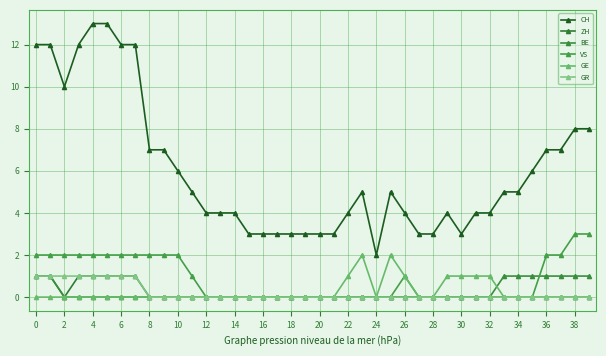

How many interior local peaks does the VS series have?

1